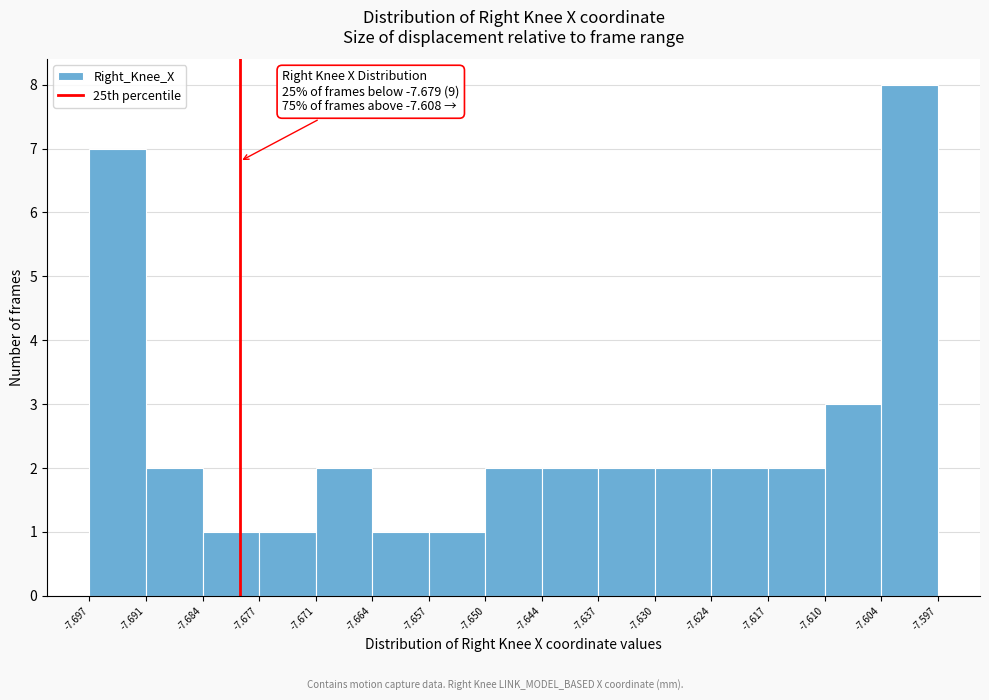

Which range on the x-axis has the tallest bar?

-7.604 to -7.597